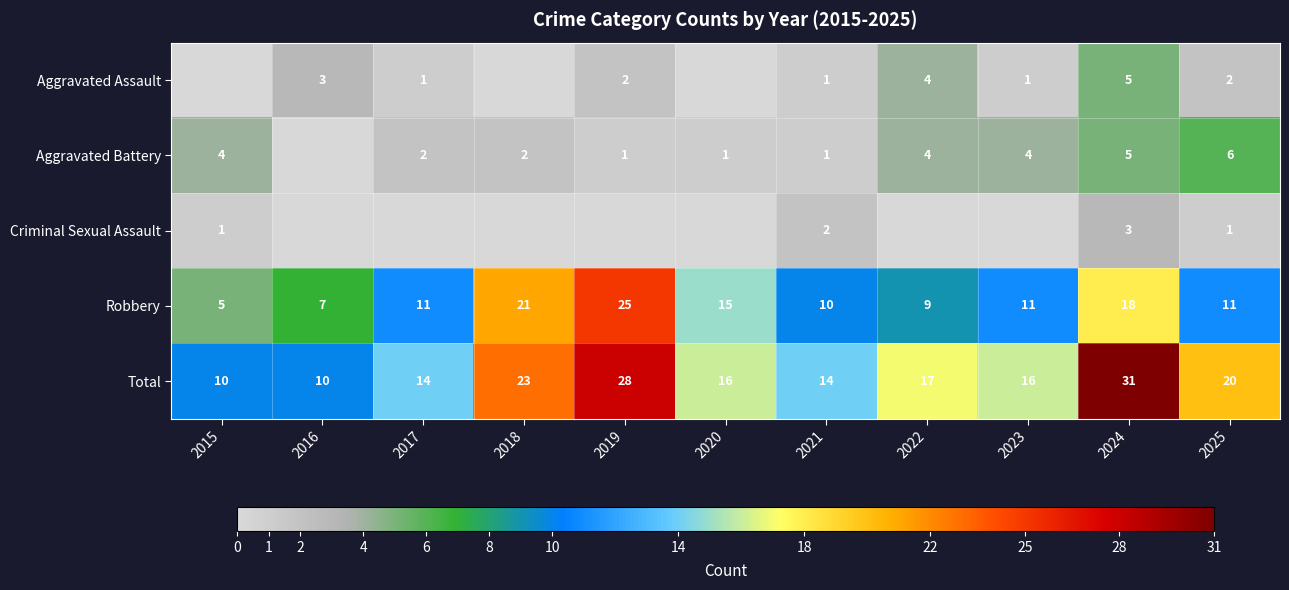

Between 2024 and 2016, which is larger?

2024